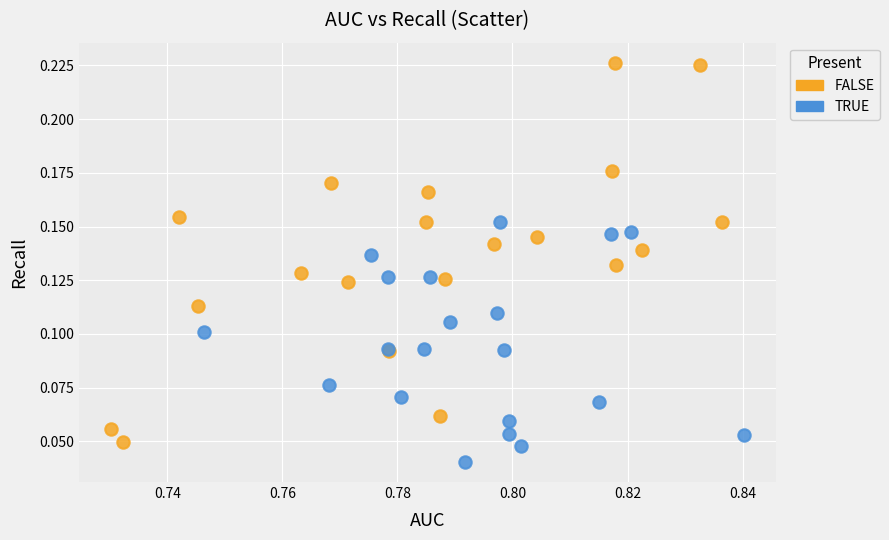

Which series has the widest spread of Y values?

FALSE